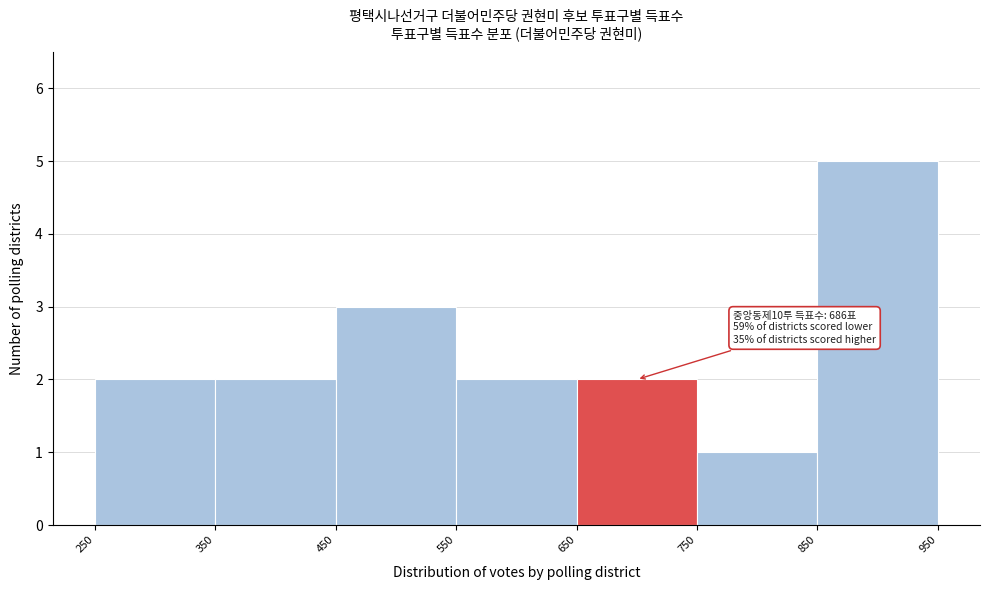

Over which range of the x-axis is the bar tallest?

850 to 950